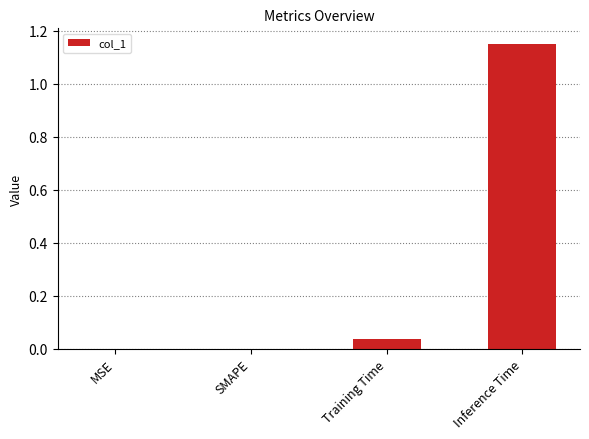

The chart shows a value of 0.4 at Inference Time. True or false?

False